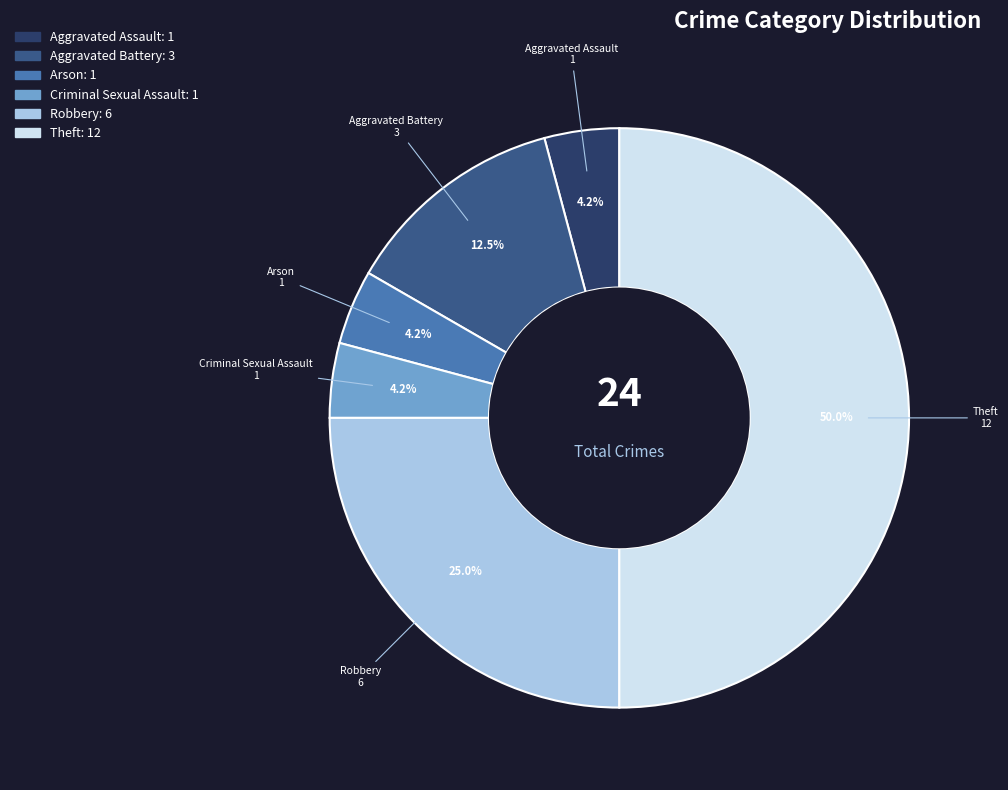

To the nearest percent, what is the difference between the Aggravated Battery and Aggravated Assault slice percentages?

8%